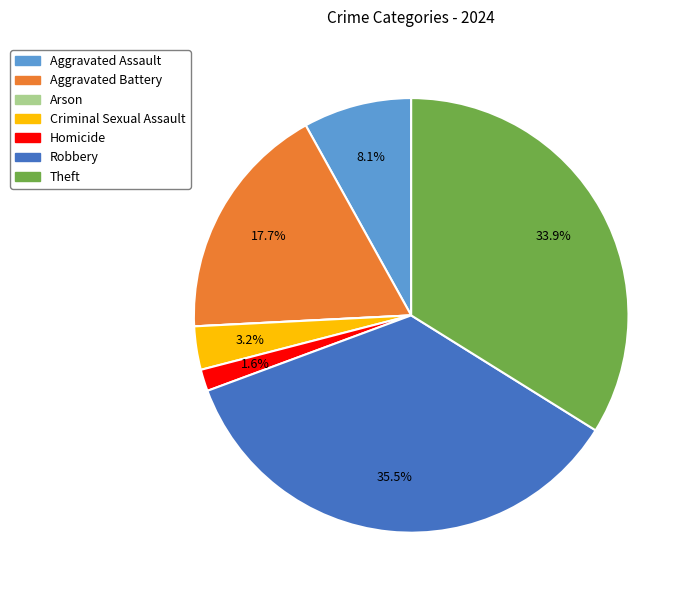

To the nearest percent, what is the average slice percentage?

14%